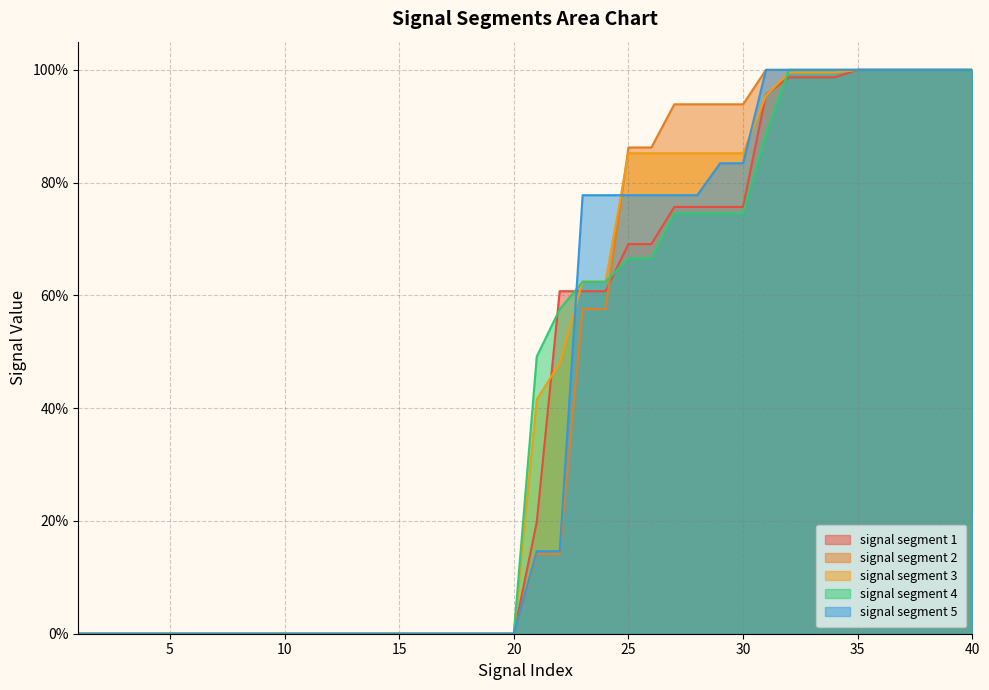

How many positive values does the signal segment 3 series have?

20